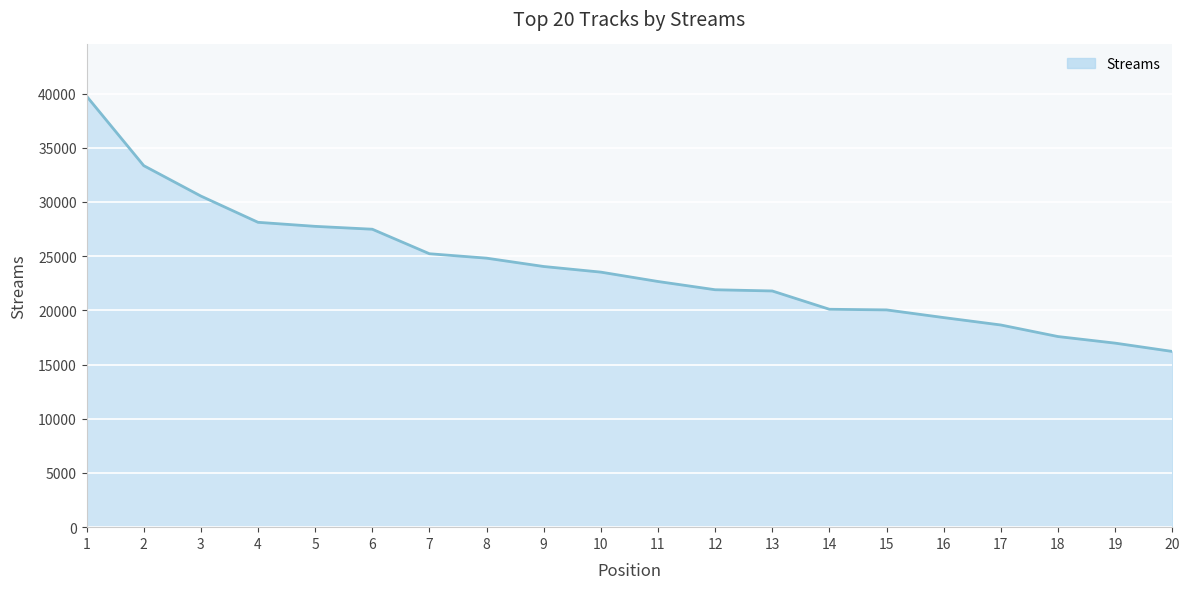

What is the difference between the second highest and second lowest values?

16374